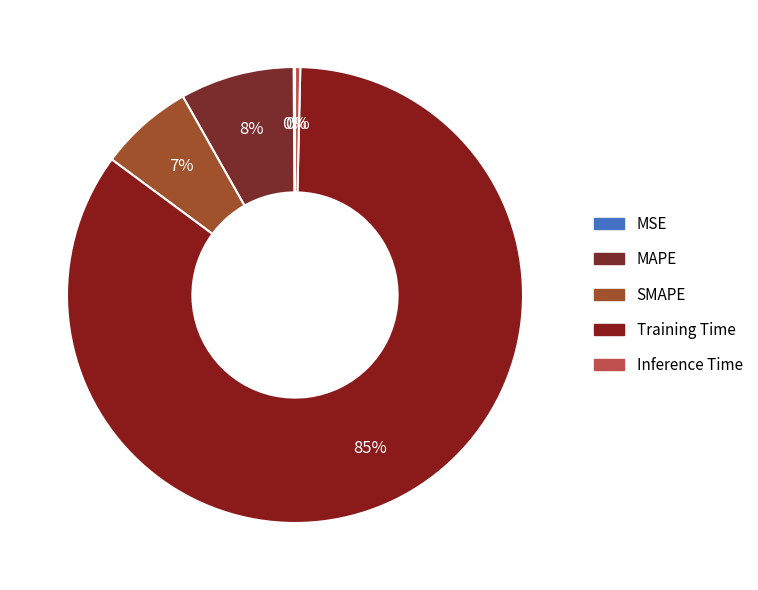

True or false: Inference Time accounts for 11% of the total.

False